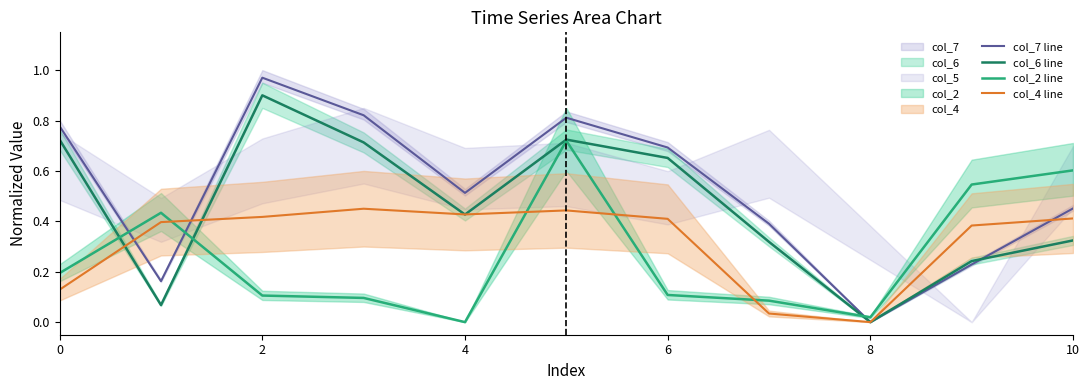

The value of col_6 line at 7 is 0.5. True or false?

False